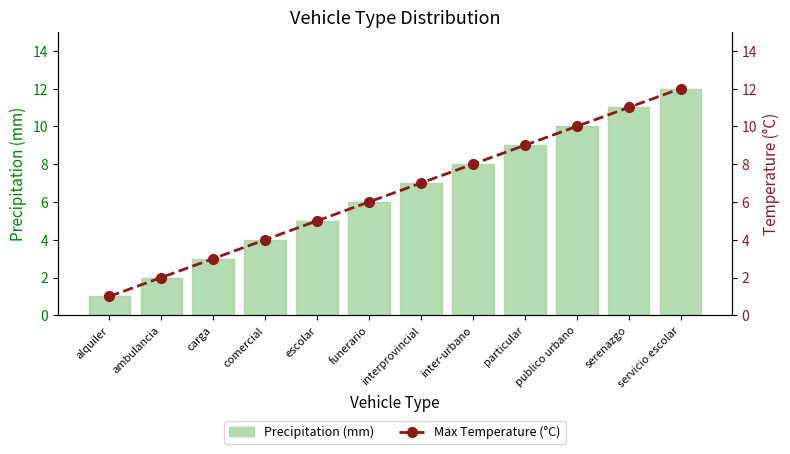

Which series has the largest total across all categories?

Precipitation (mm)